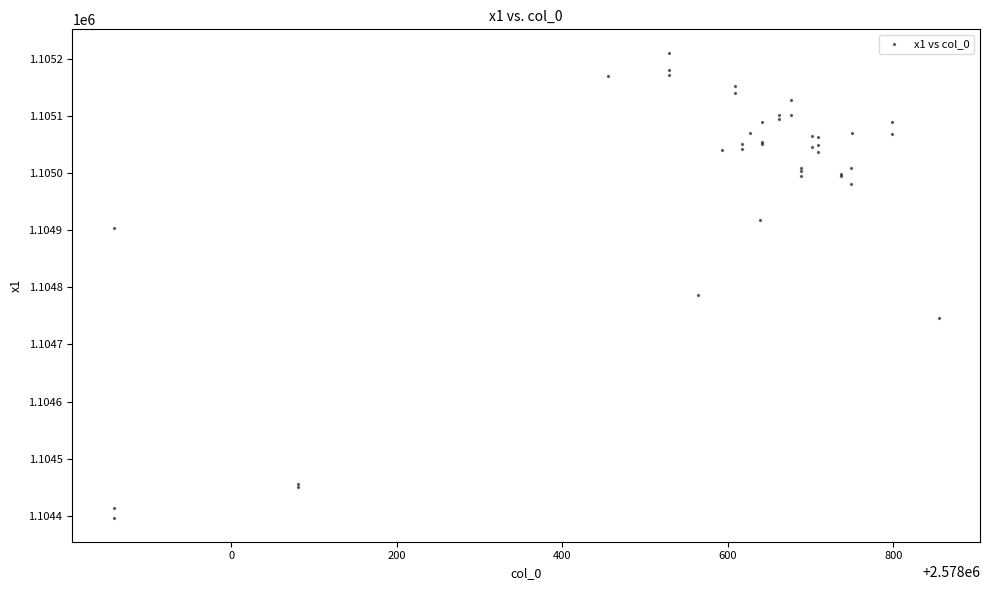

What Y value in the scatter plot is closest to 1104803?

1104786.9